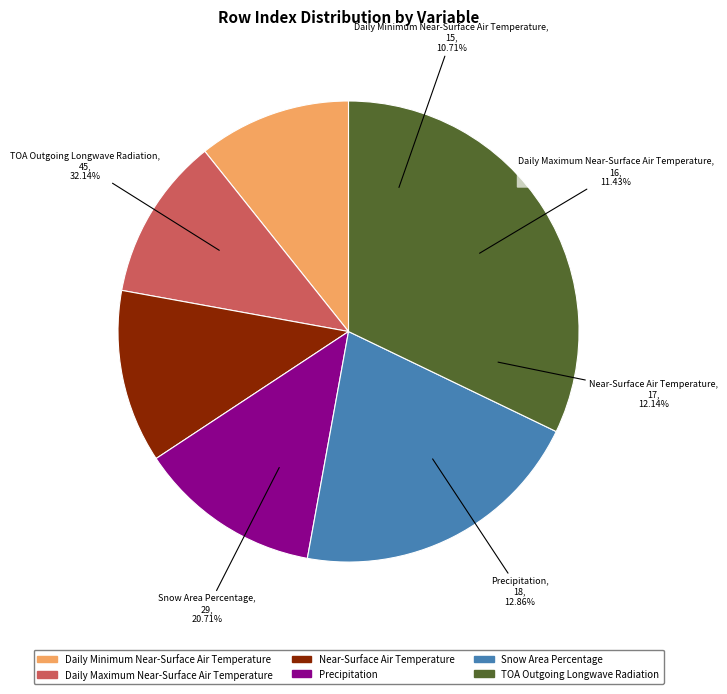

Count the number of slices in the pie.

6